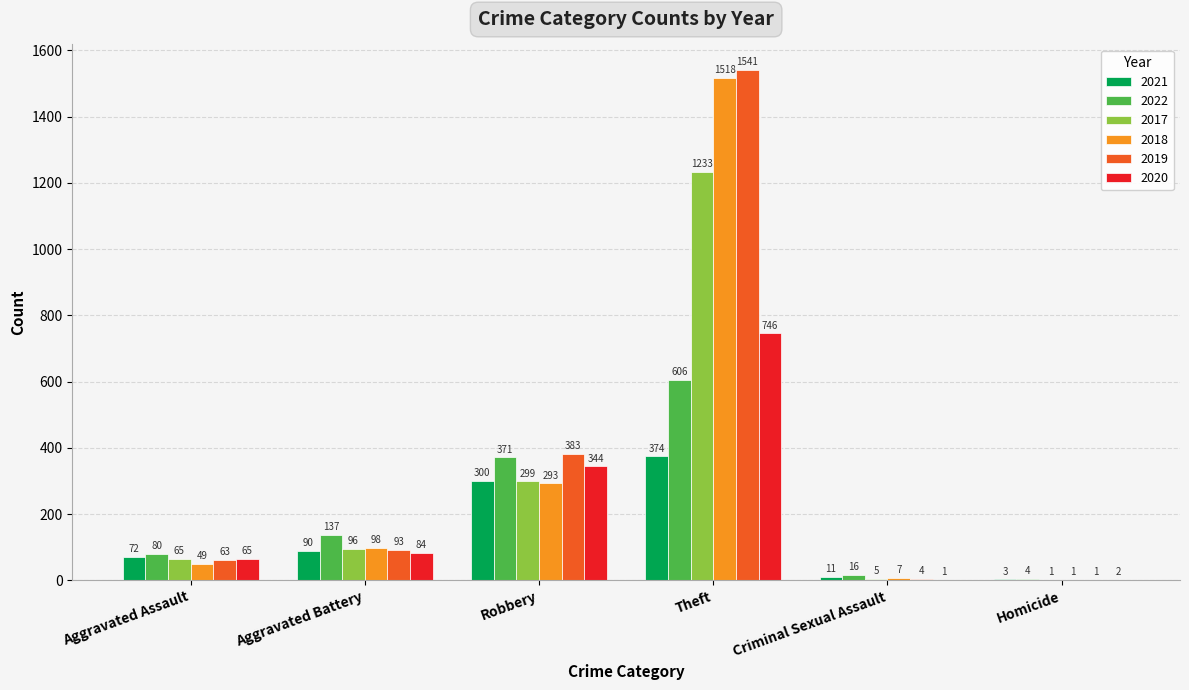

Where is 2022 nearest to the value 305?

Robbery